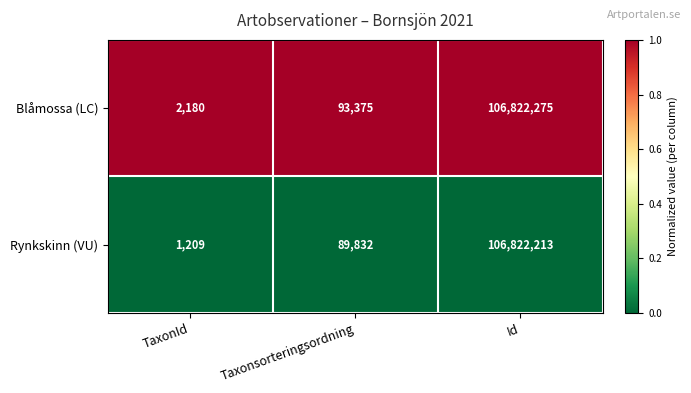

At TaxonId, list the series in order from smallest to largest.

Rynkskinn (VU), Blåmossa (LC)